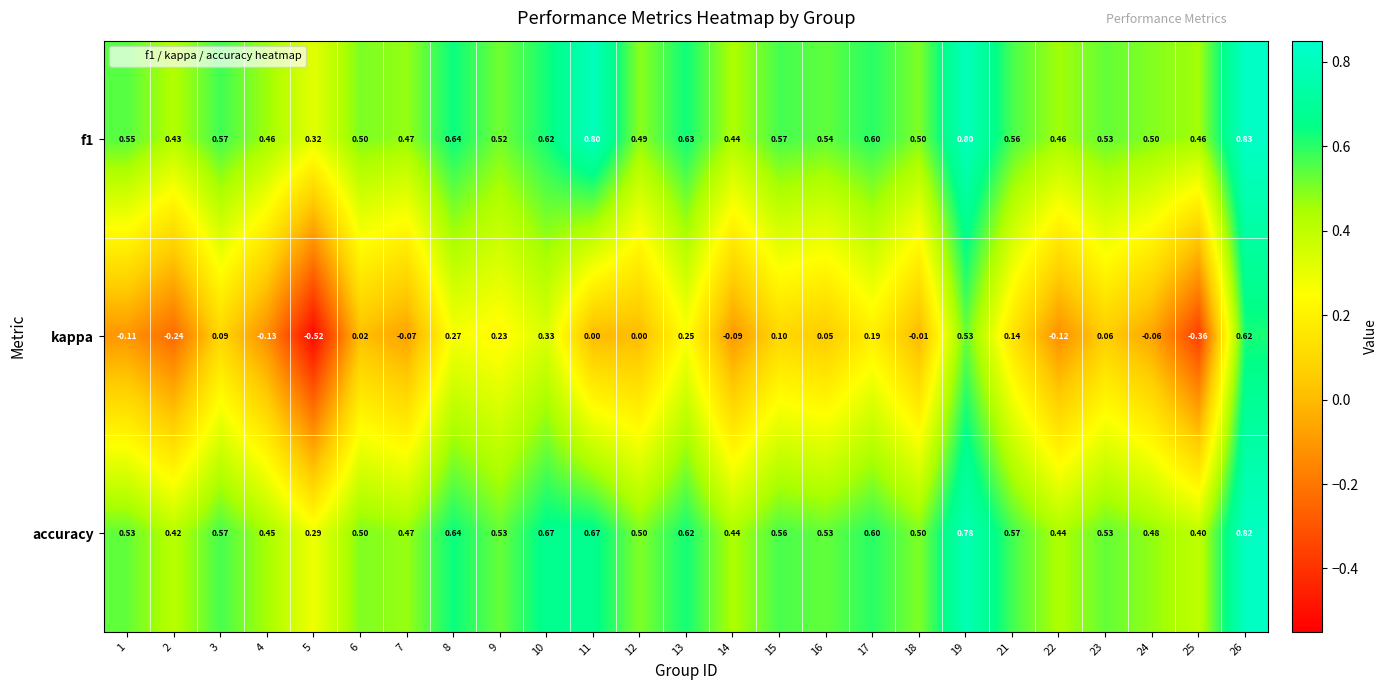

Which label corresponds to the largest value in the chart?

26